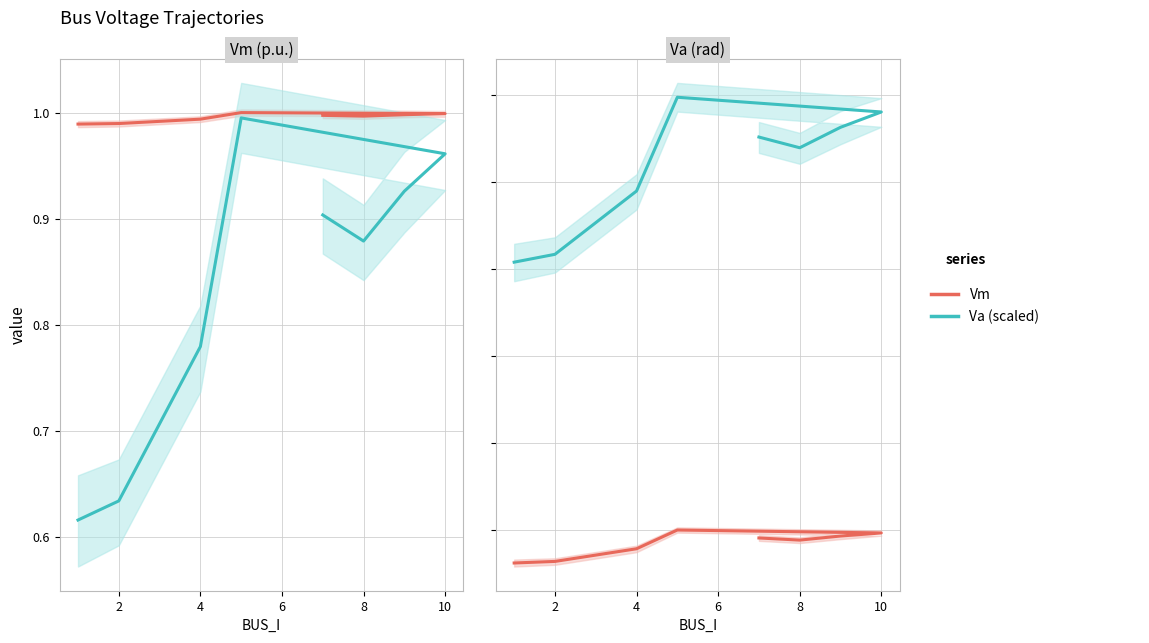

What is the label of the 3rd point from the left?

4